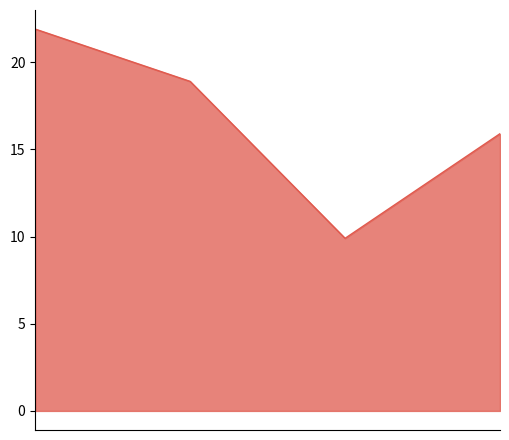

What is the sum of all values?

66.6